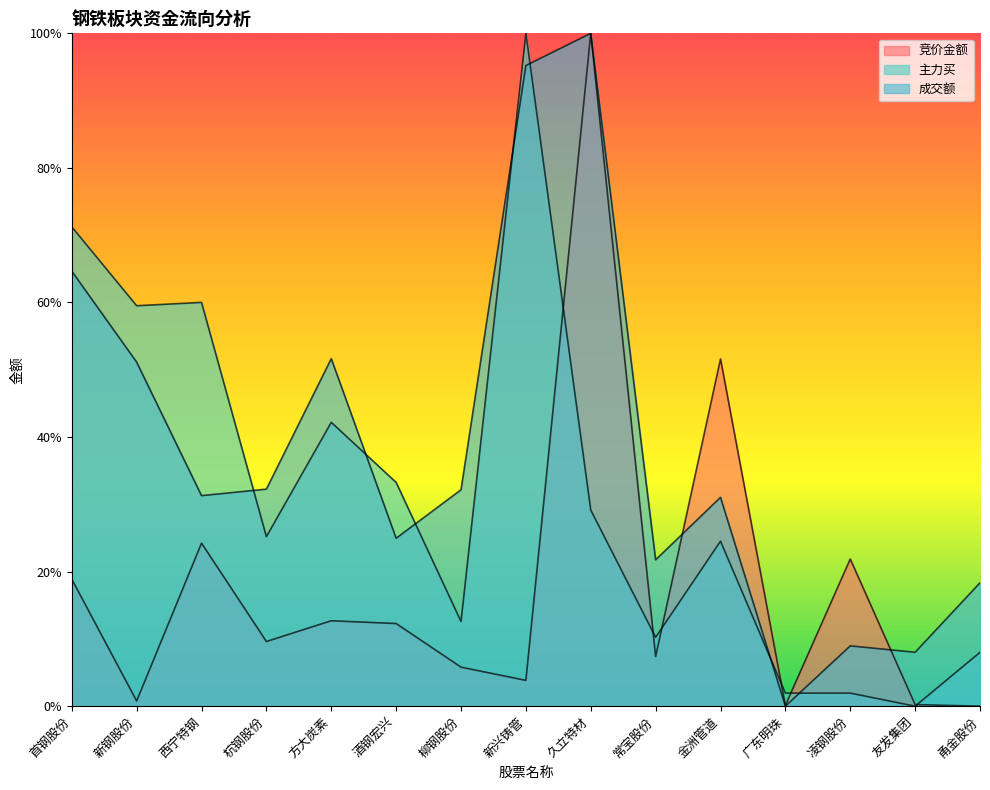

What are all the series names shown in the legend?

竞价金额, 主力买, 成交额